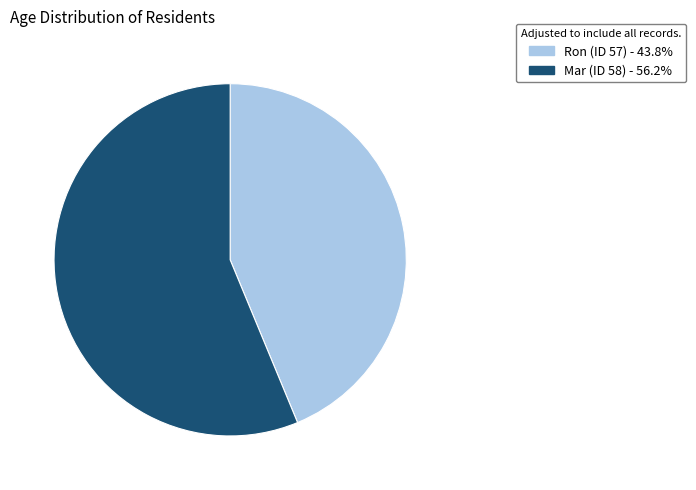

Between Mar (ID 58) and Ron (ID 57), which is larger?

Mar (ID 58)